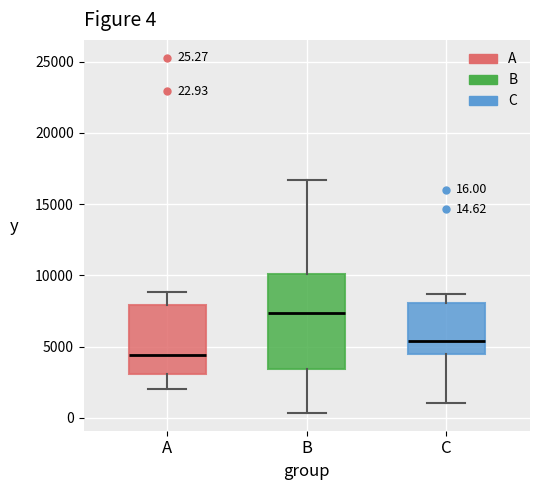

Which box's median line is the highest?

B